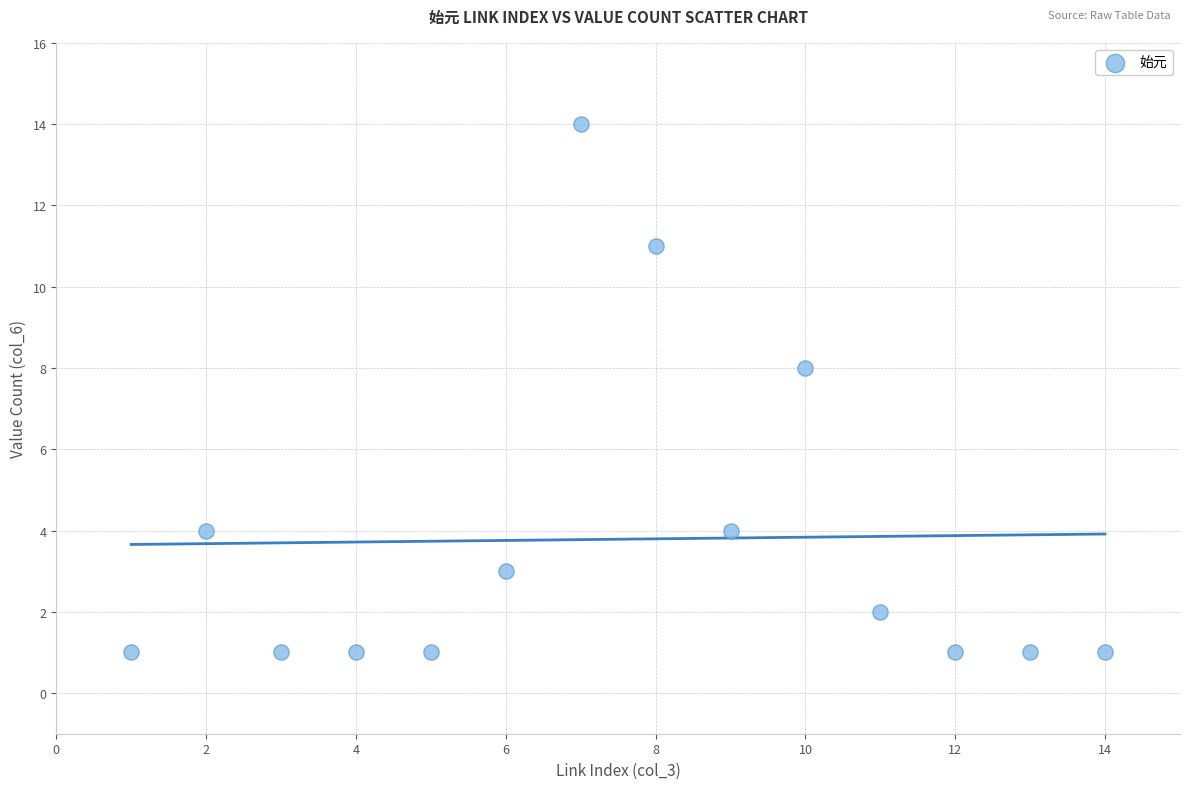

What is the range of Y values (max minus min)?

13